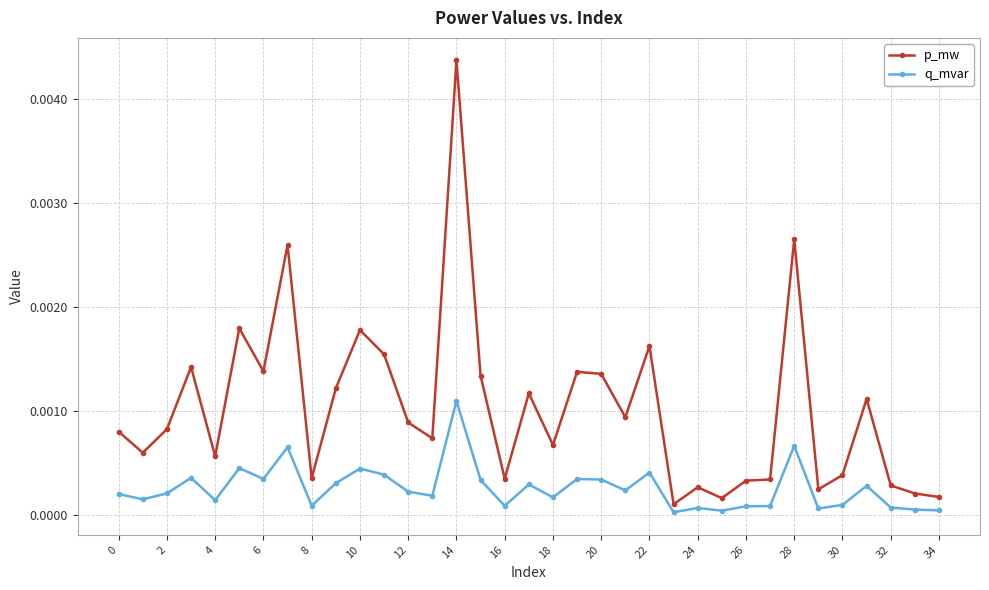

Which series has the largest range (max minus min)?

p_mw